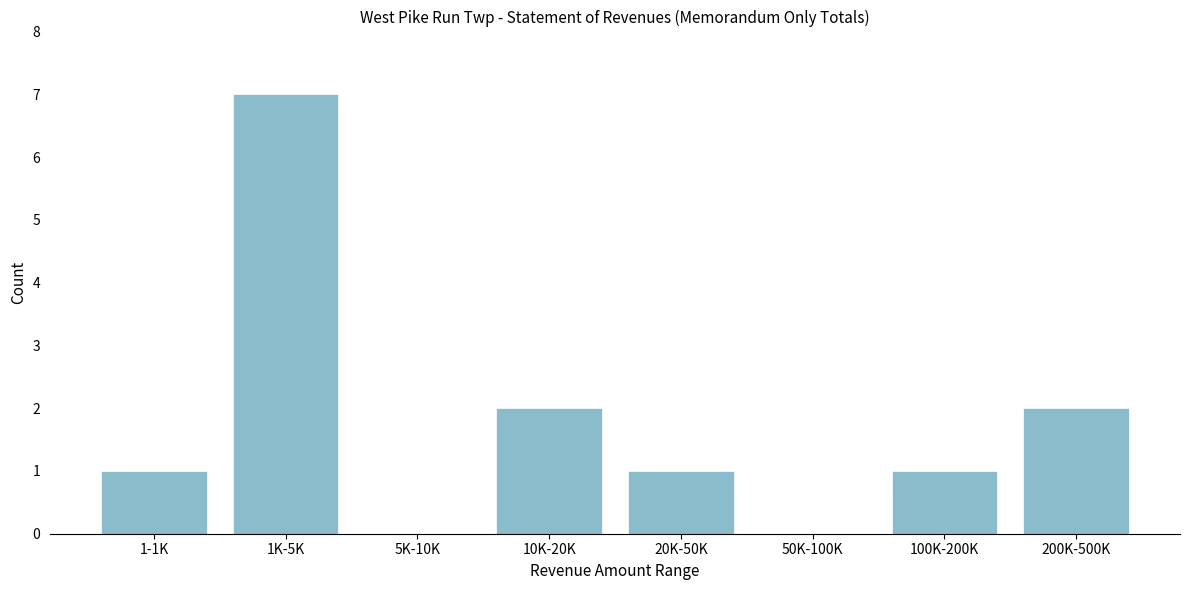

Reading left to right, transcribe all the data shown in this chart.

1-1K=1	1K-5K=7	5K-10K=0	10K-20K=2	20K-50K=1	50K-100K=0	100K-200K=1	200K-500K=2